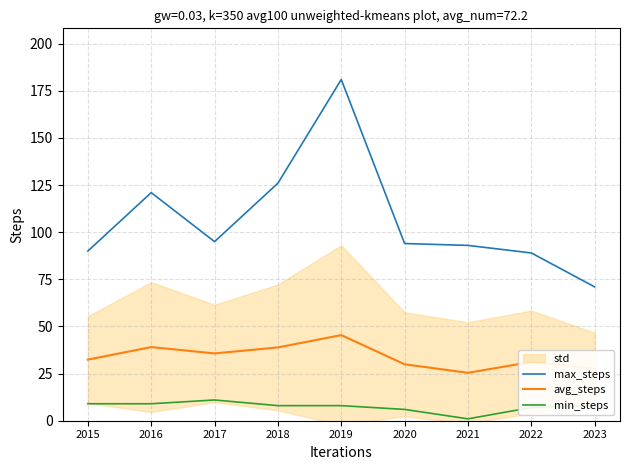

True or false: avg_steps and min_steps cross at least once.

False